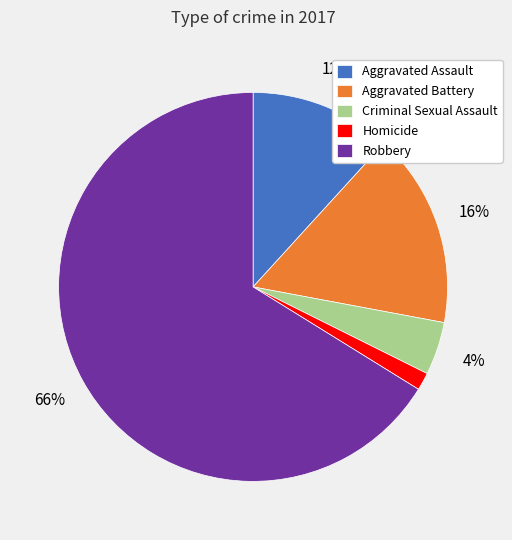

To the nearest percent, what is the average slice percentage?

20%